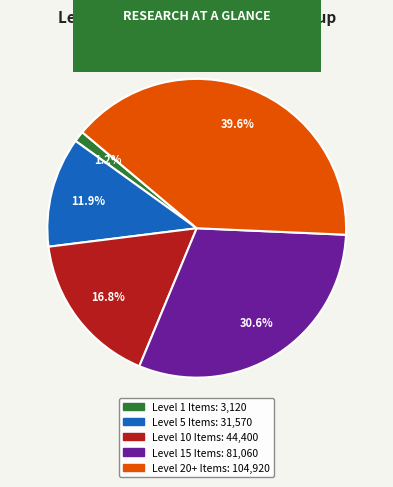

Is there a majority slice in this chart?

No